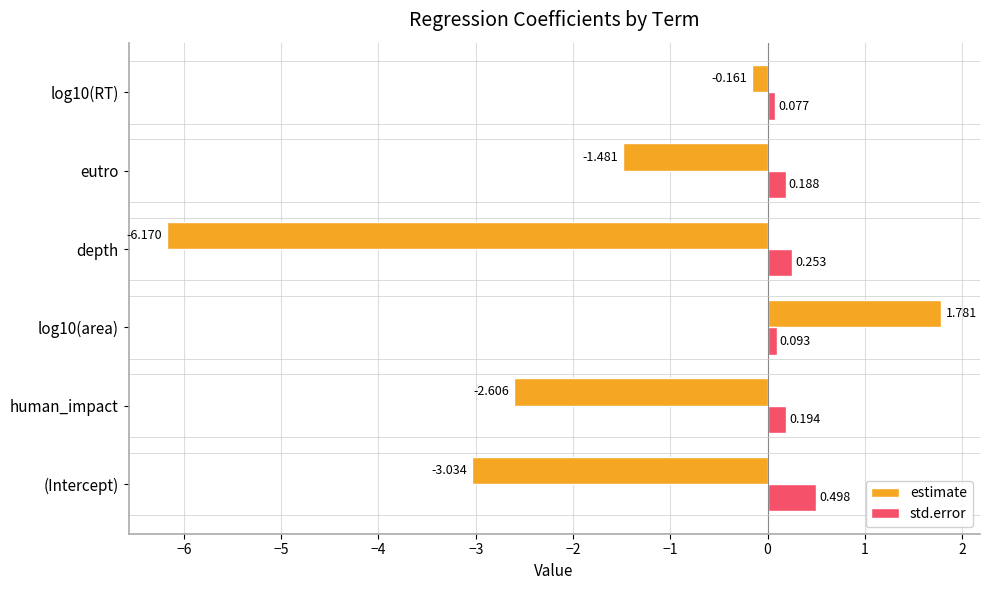

What is the difference between the maximum and minimum values in the estimate series?

8.0